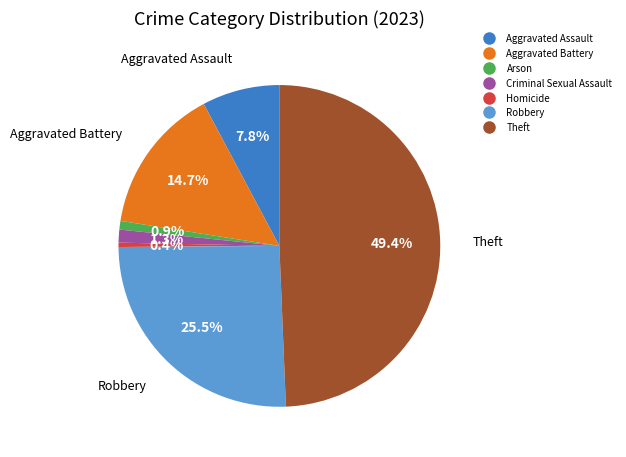

What percentage is the Criminal Sexual Assault slice, to the nearest percent?

1%